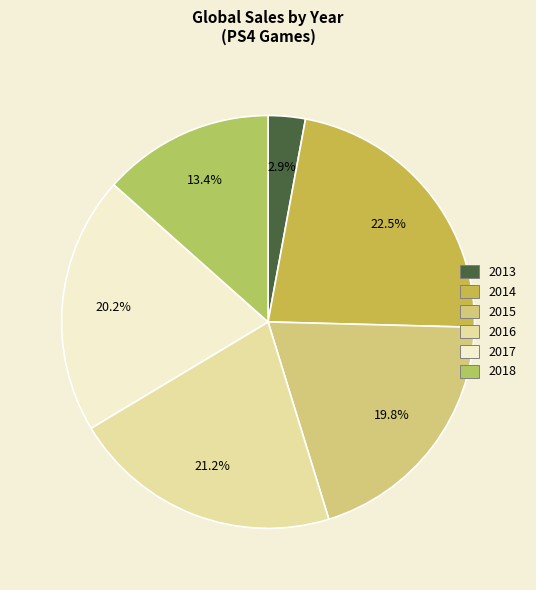

How many slices are in this pie chart?

6